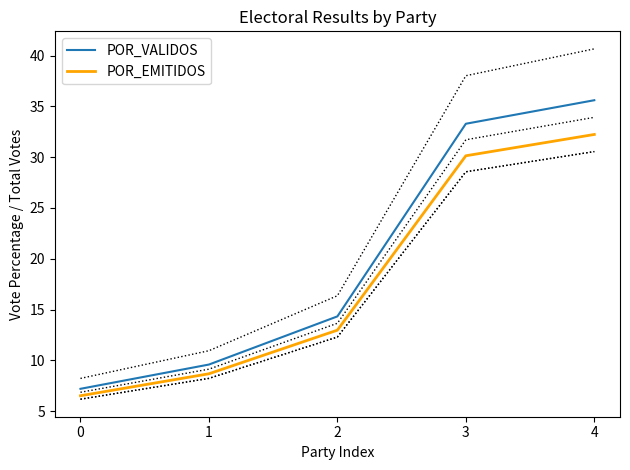

Which has a higher value, 2 or 0?

2